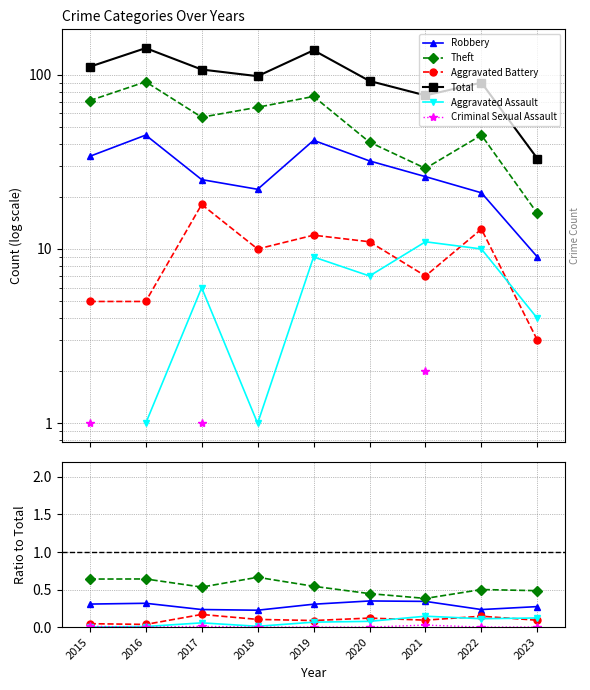

Count the number of categories in the chart.

9